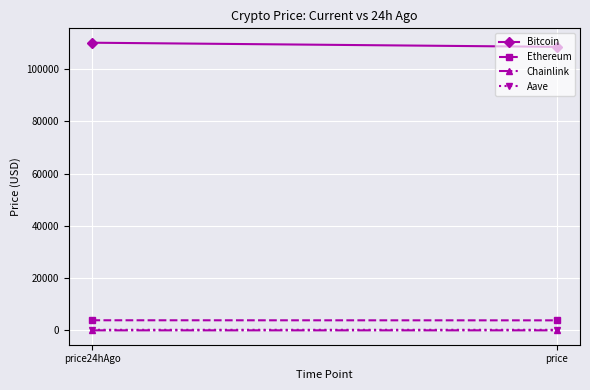

How many data points in Aave are less than 223?

1